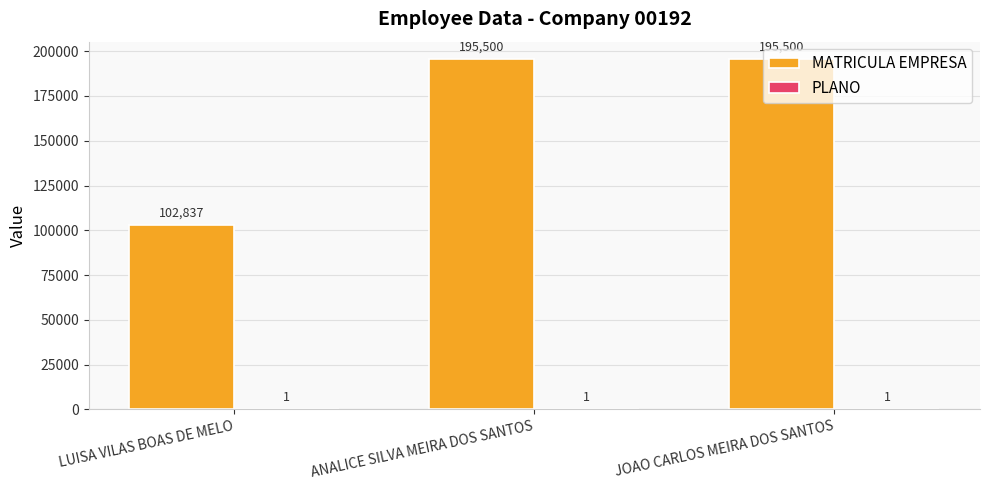

The value of MATRICULA EMPRESA at LUISA VILAS BOAS DE MELO is 102837. True or false?

True